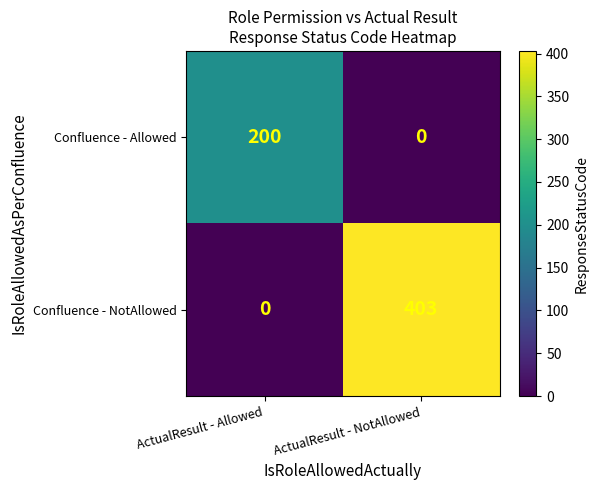

At which category is the sum across all series the highest?

ActualResult - NotAllowed